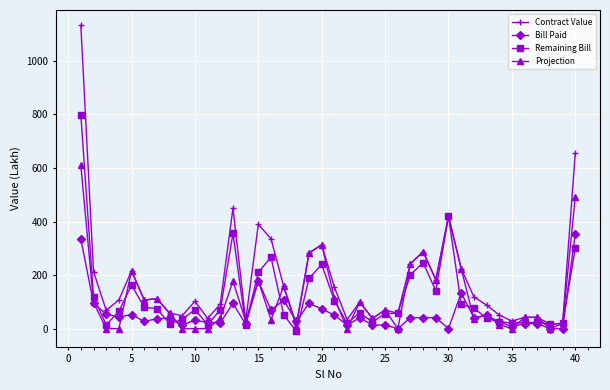

List the series in order of their peak value, lowest first.

Bill Paid, Projection, Remaining Bill, Contract Value